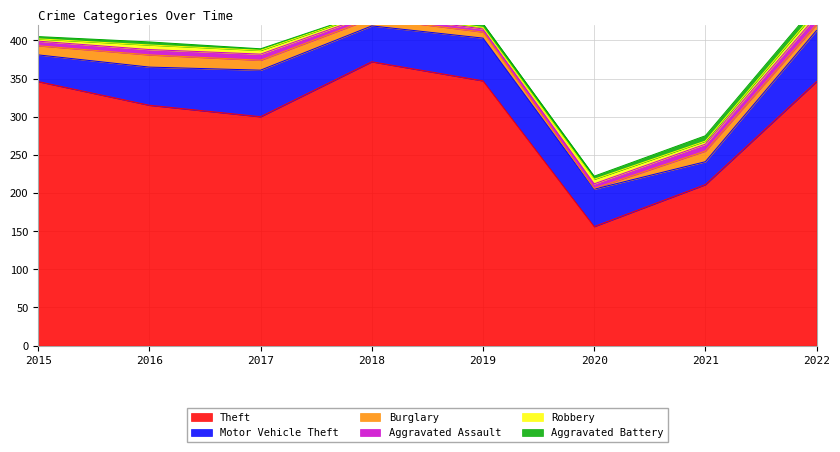

Between 2022 and 2021, which is larger?

2022